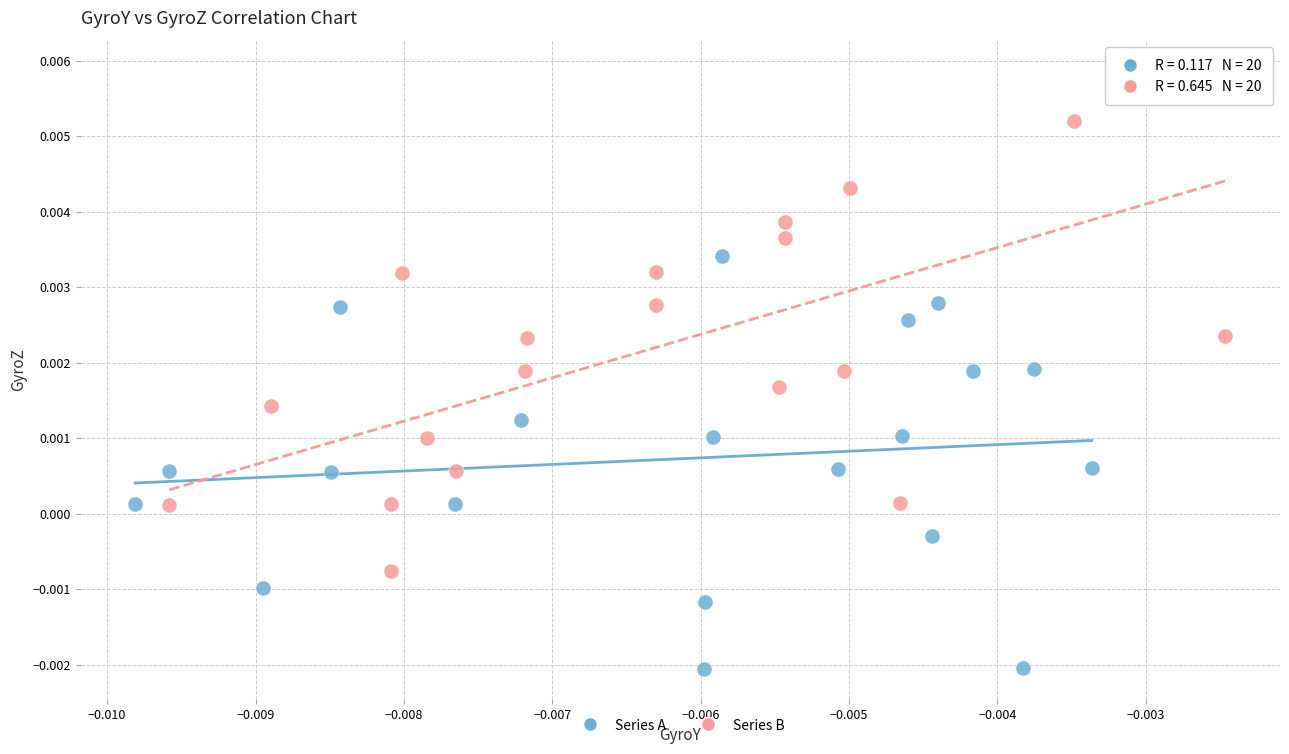

Which series has the widest spread of Y values?

Series B